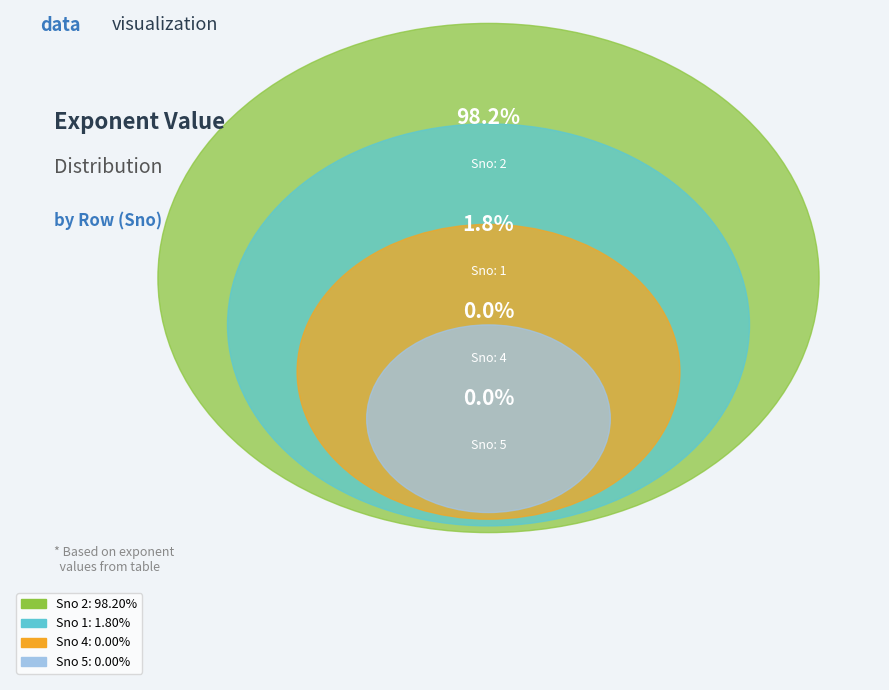

Is there any slice that represents more than half of the pie?

Yes